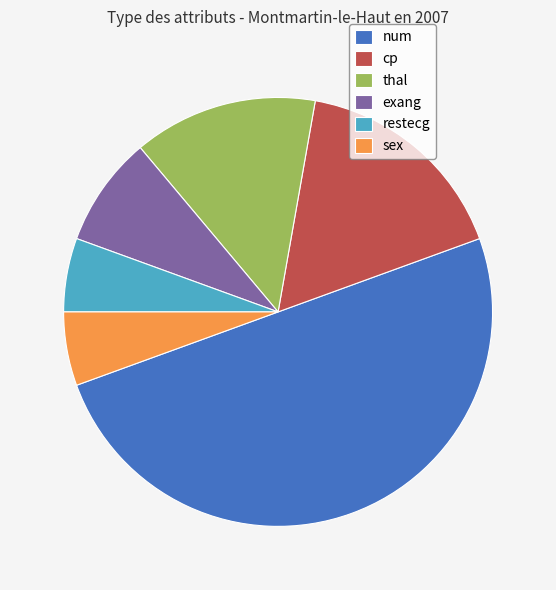

What is the ratio of the value at cp to the value at exang?

2.0